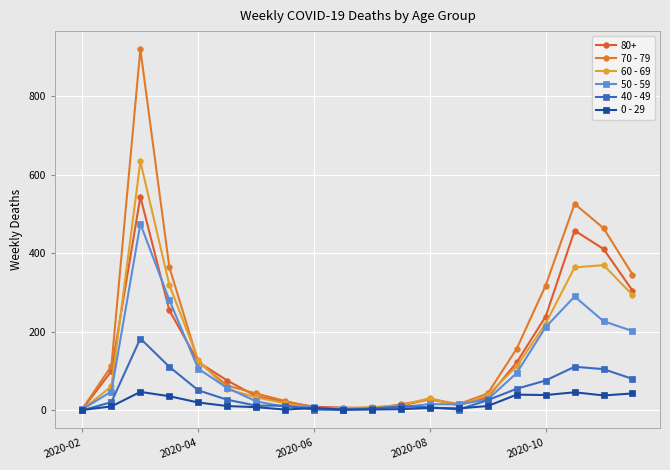

True or false: 50 - 59 has more than 1 points higher than both neighbors.

True